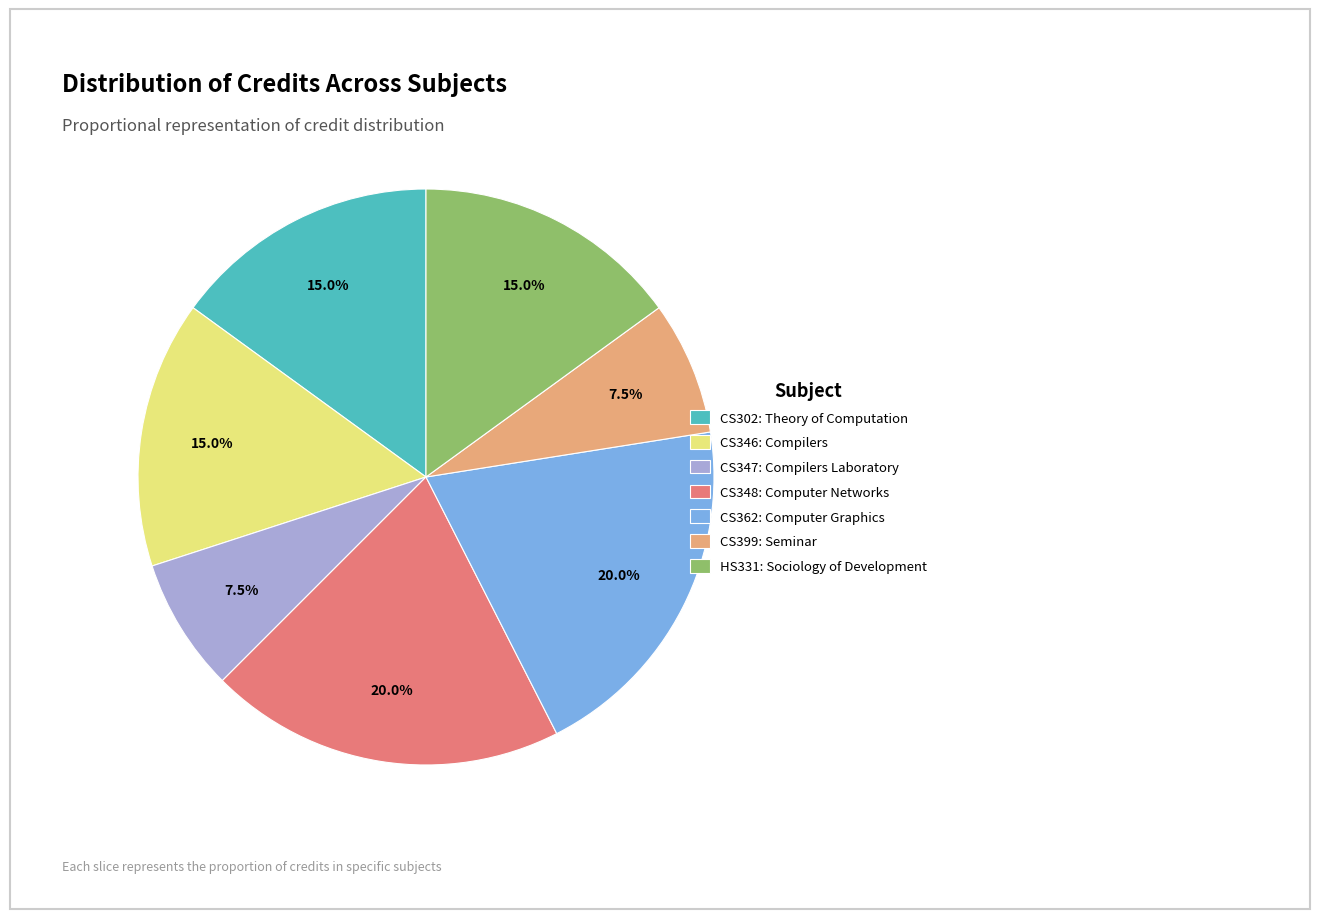

To the nearest percent, what is the difference between the largest and smallest slice percentages?

12%